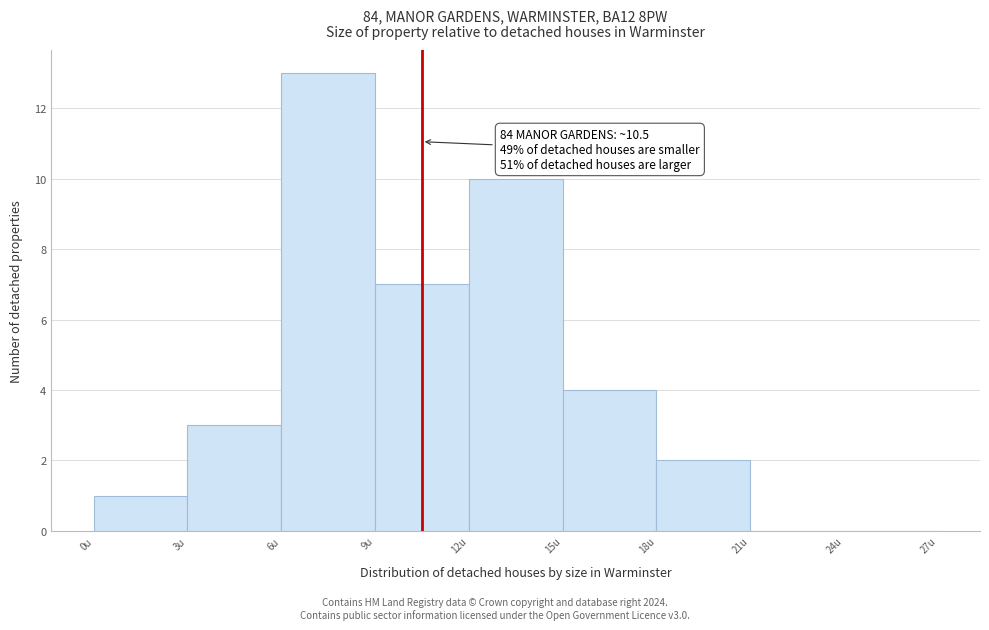

Which range on the x-axis has the tallest bar?

6 to 9